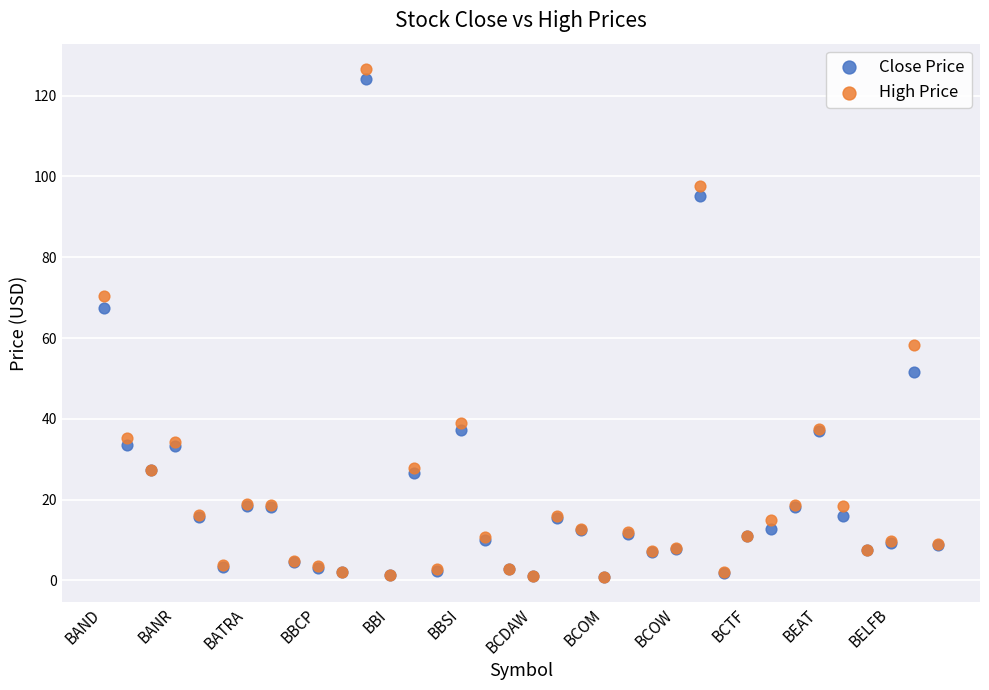

In the Close Price series, what Y value is closest to 62?

67.5